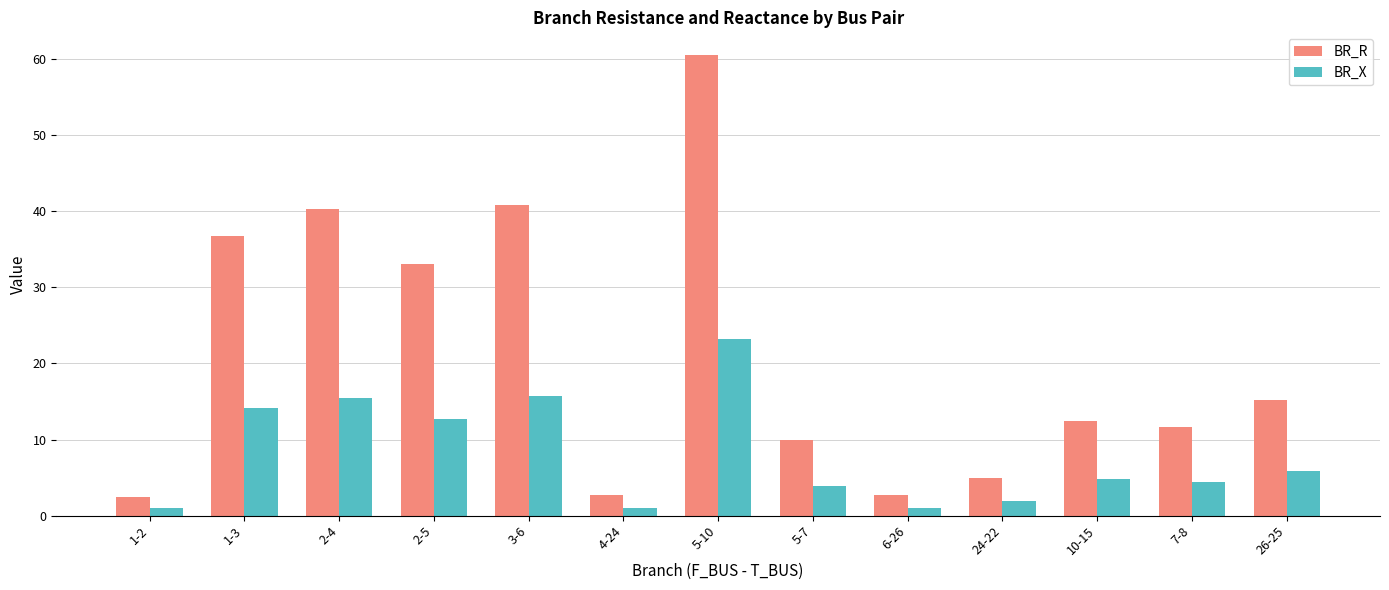

Between 6-26 and 26-25, which series saw the biggest shift?

BR_R